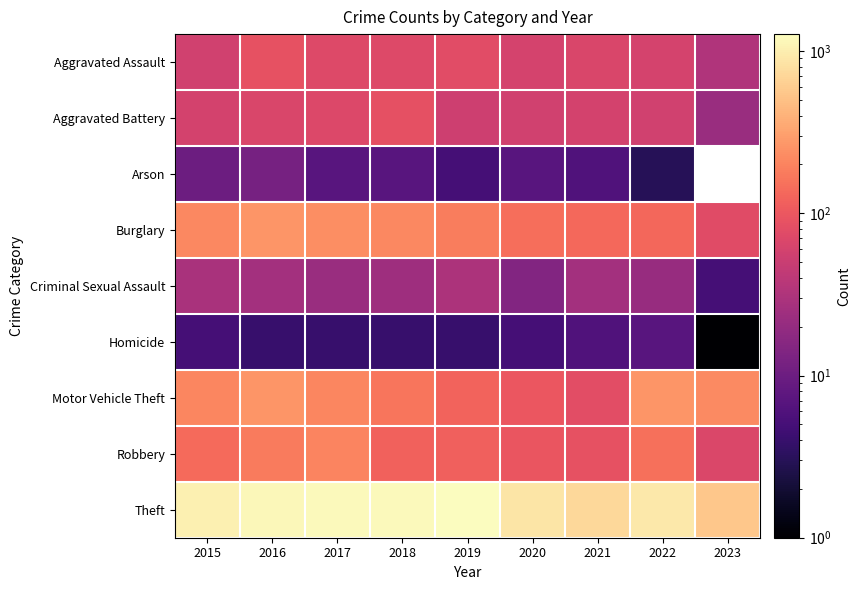

What is the maximum value for Homicide?

7.0